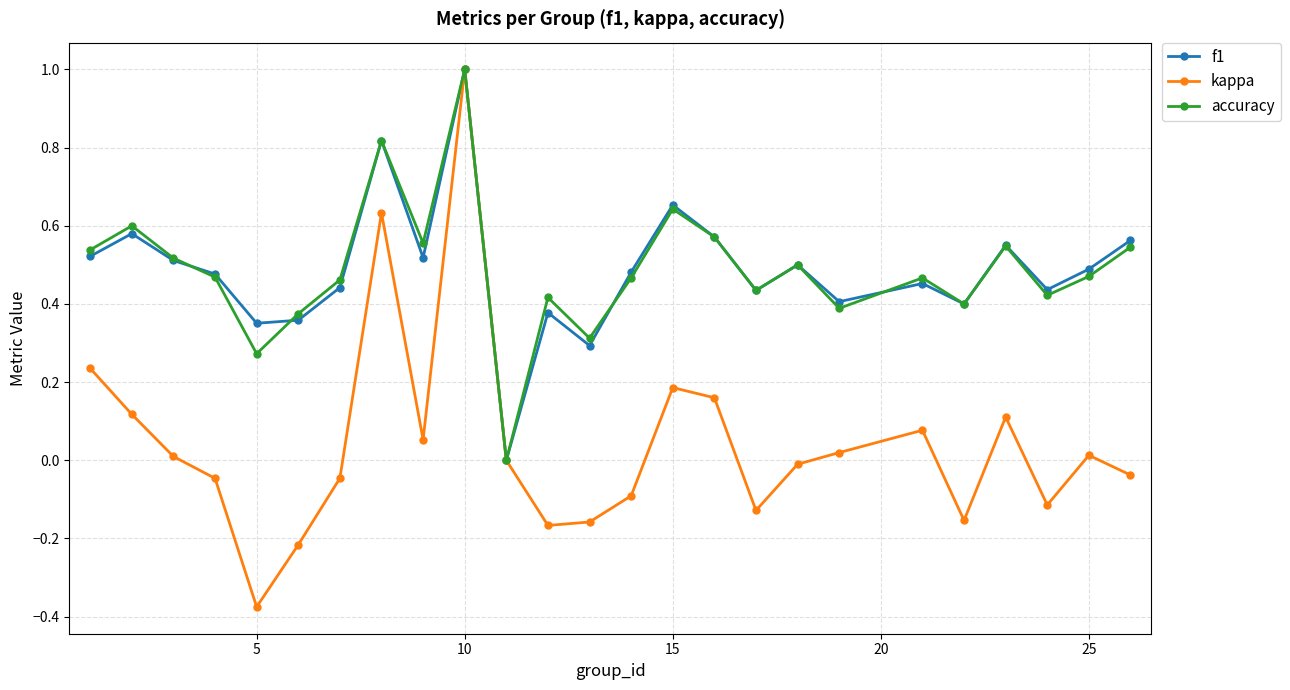

Which series has the largest range (max minus min)?

kappa